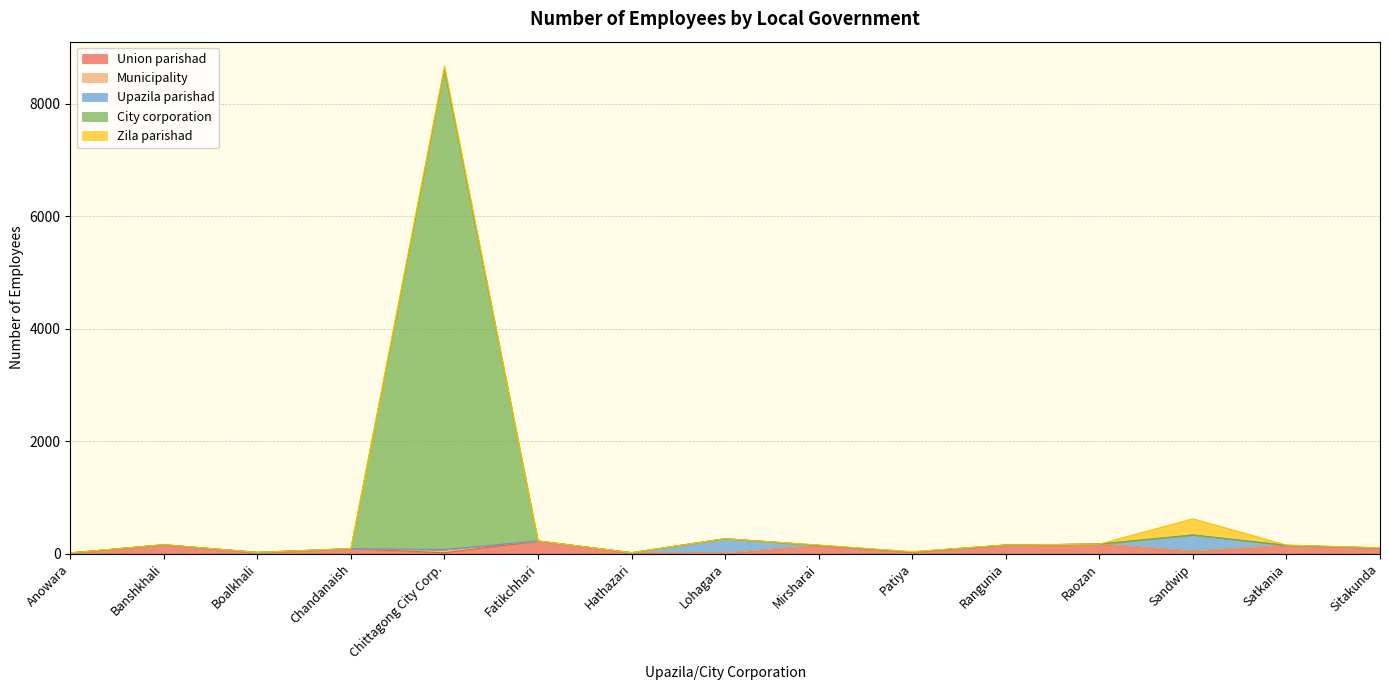

At which category is the sum across all series the highest?

Chittagong City Corp.